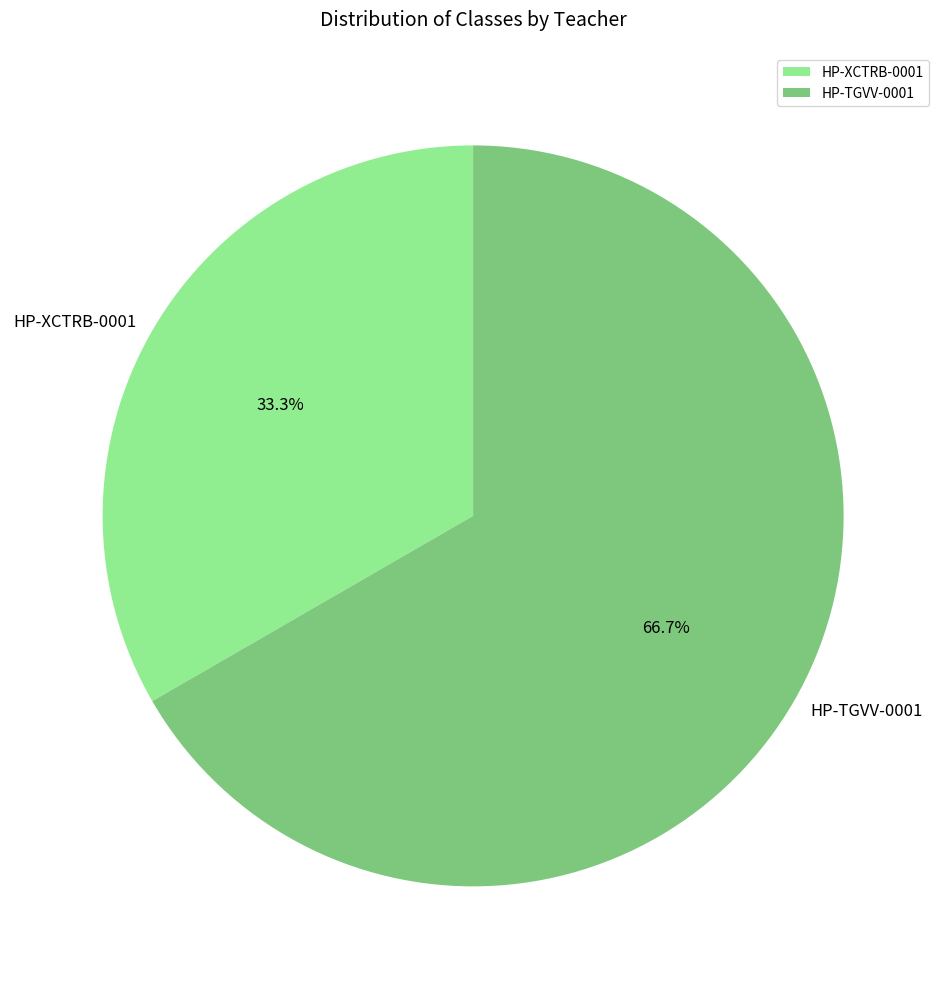

What percentage is the HP-TGVV-0001 slice, to the nearest percent?

67%